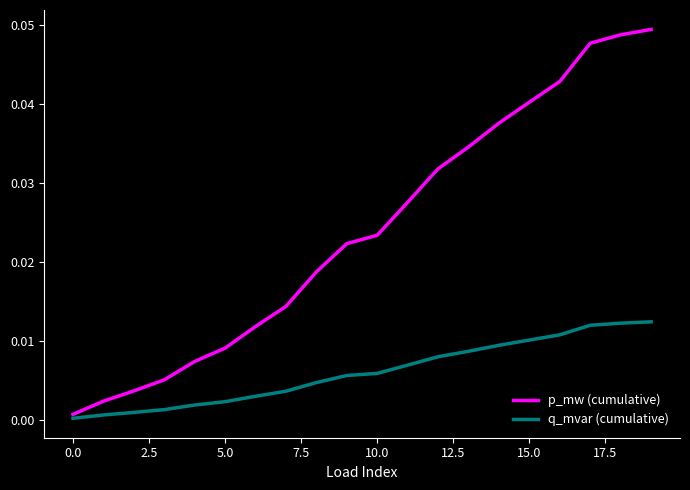

Which series has the widest spread of values?

p_mw (cumulative)